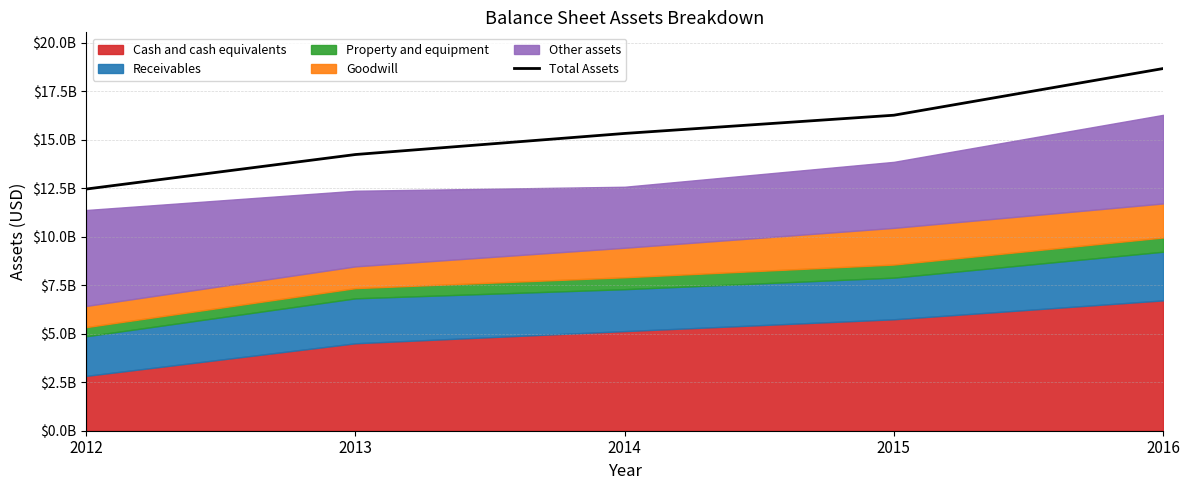

What is the smallest value displayed?

12462000000